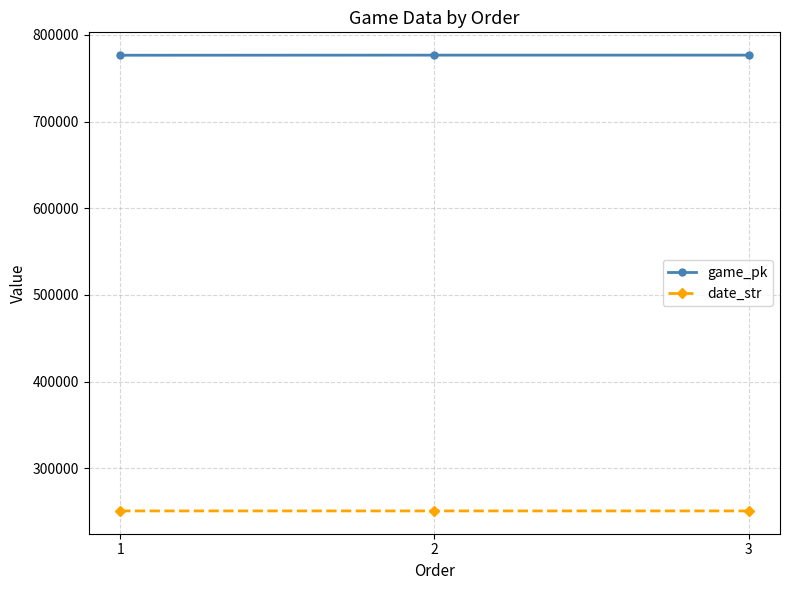

Rank the series by their average value, from lowest to highest.

date_str, game_pk